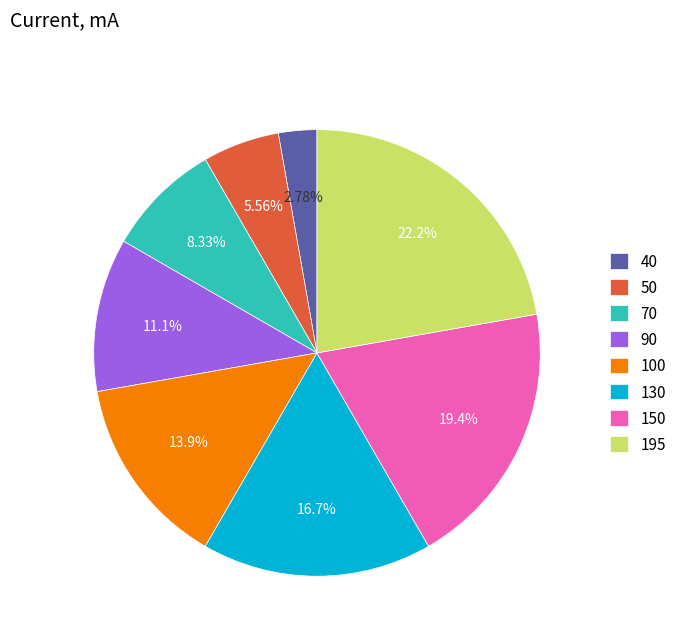

Rank the categories by value from lowest to highest.

40, 50, 70, 90, 100, 130, 150, 195